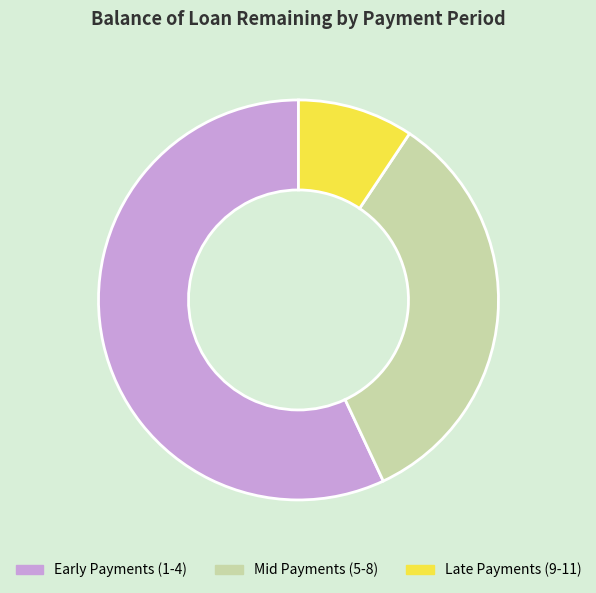

What is the largest slice in the pie chart?

Early Payments (1-4)